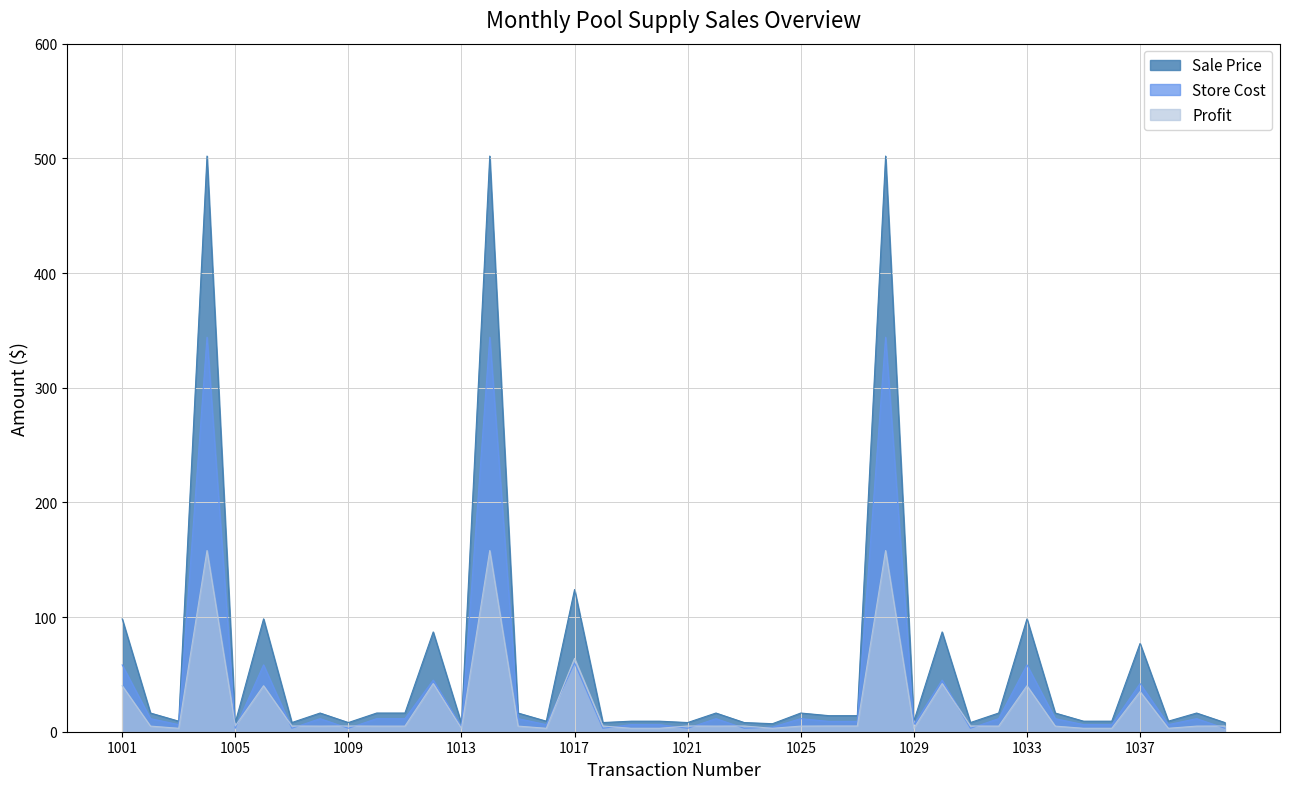

Rank the series by their maximum value, from lowest to highest.

Profit, Store Cost, Sale Price